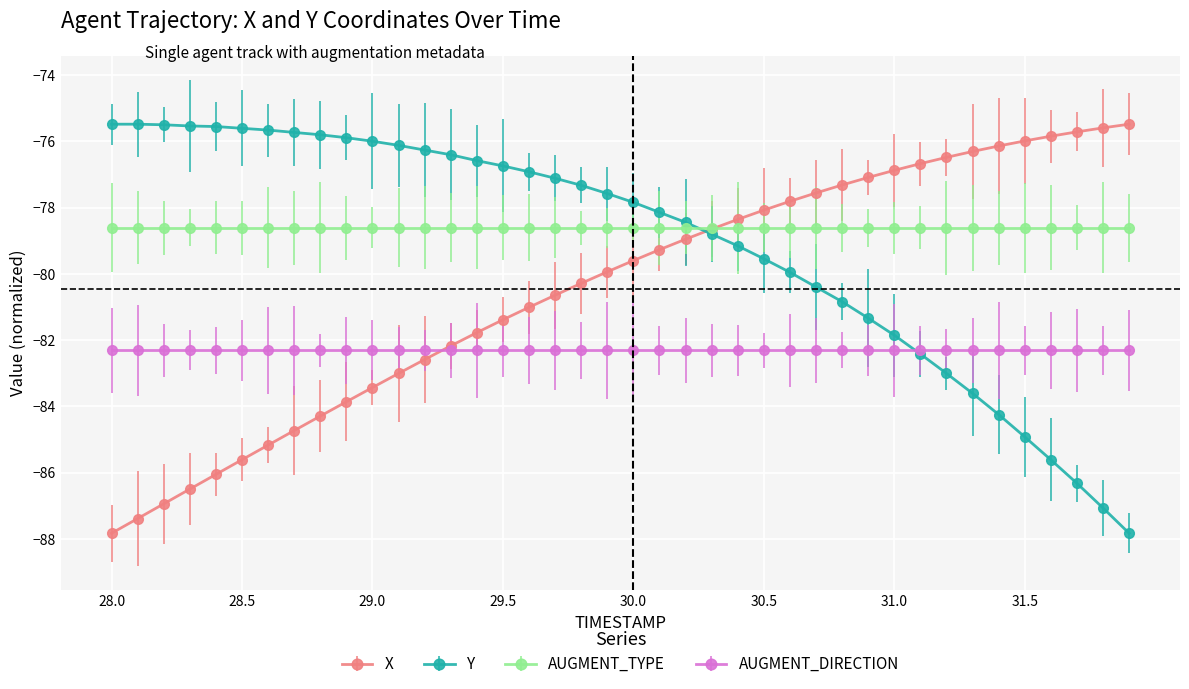

What is the minimum value shown in the chart?

-87.8